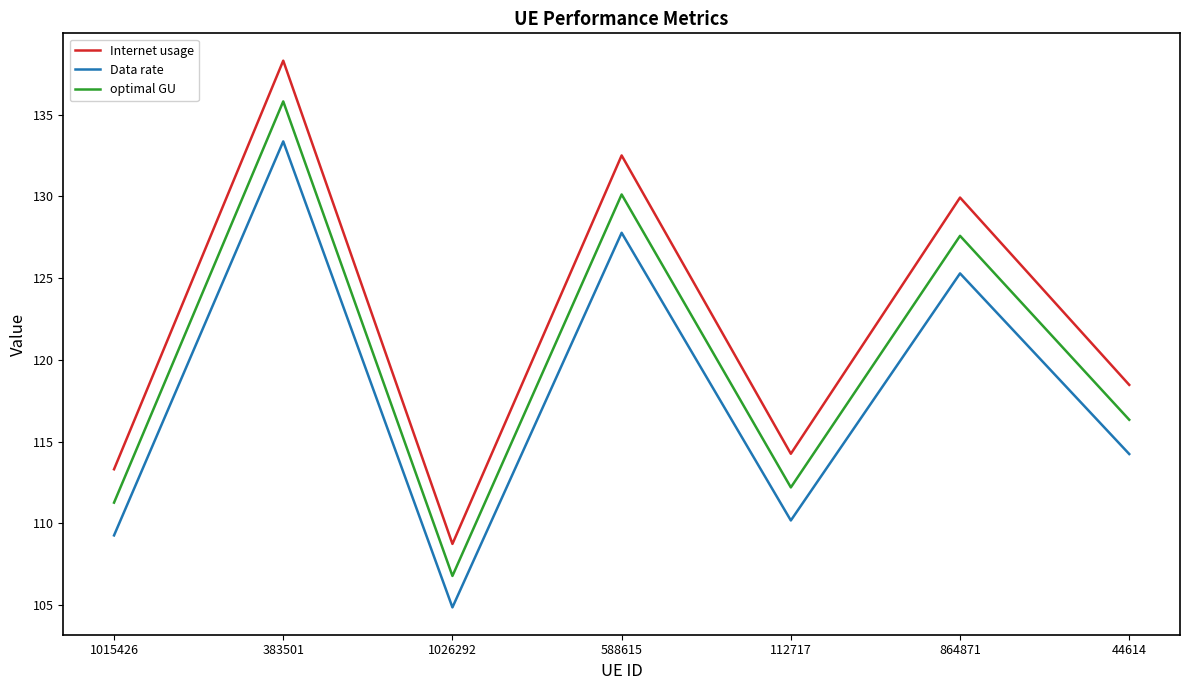

Count the number of data series in this chart.

3